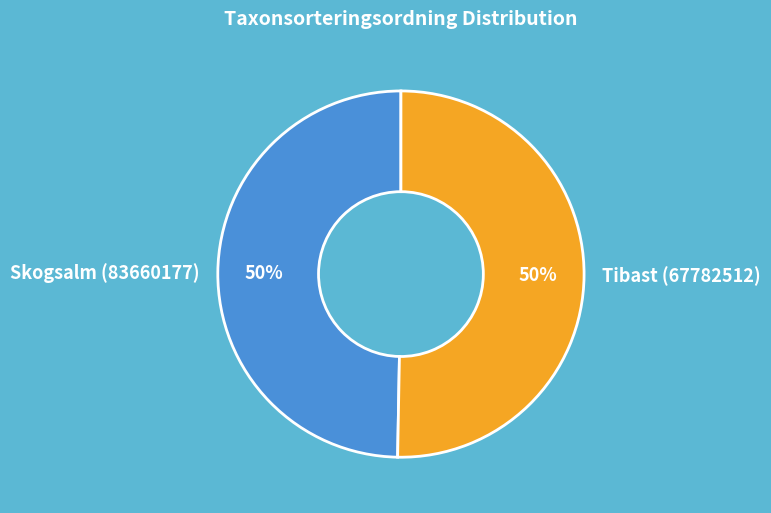

To the nearest percent, what is the combined percentage of Skogsalm (83660177) and Tibast (67782512)?

100%